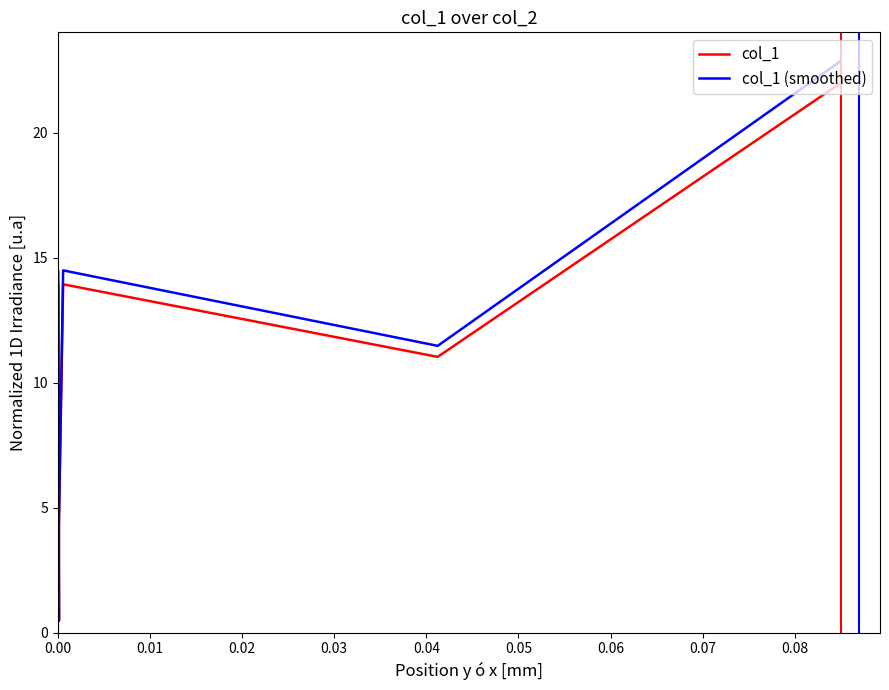

What is the maximum value shown in the chart?

22.9